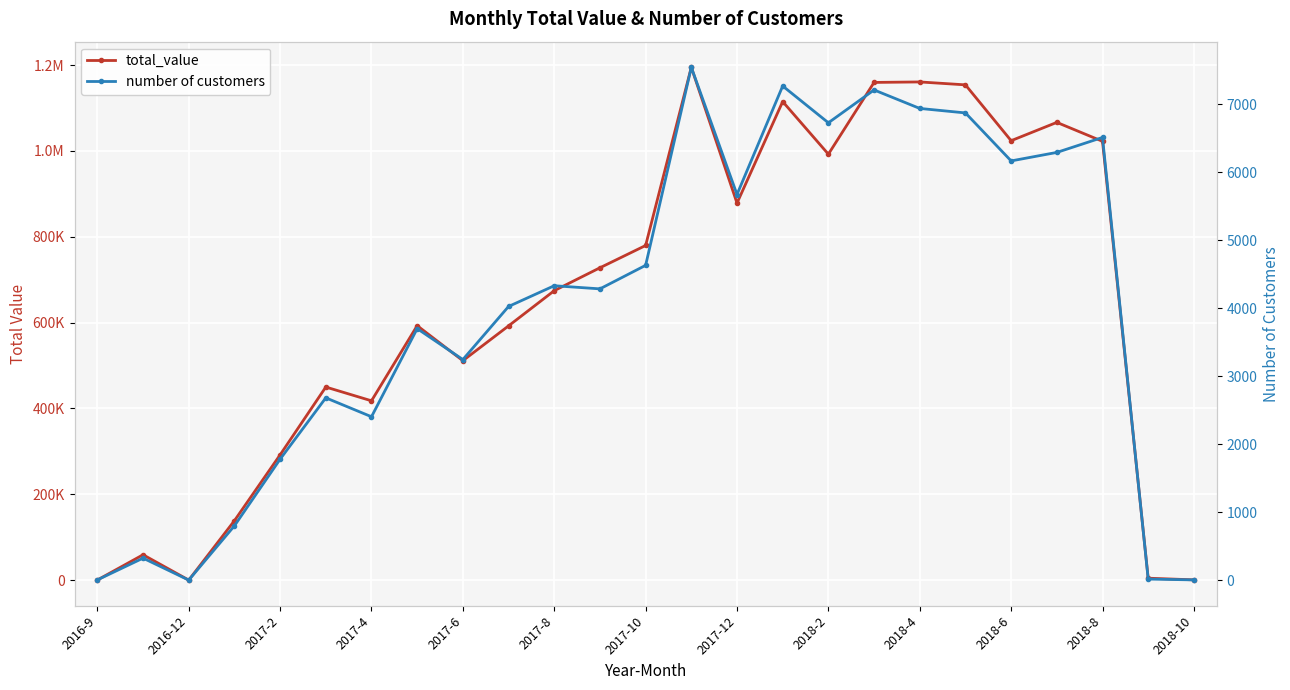

What is the sum of all number of customers values?

99441.0